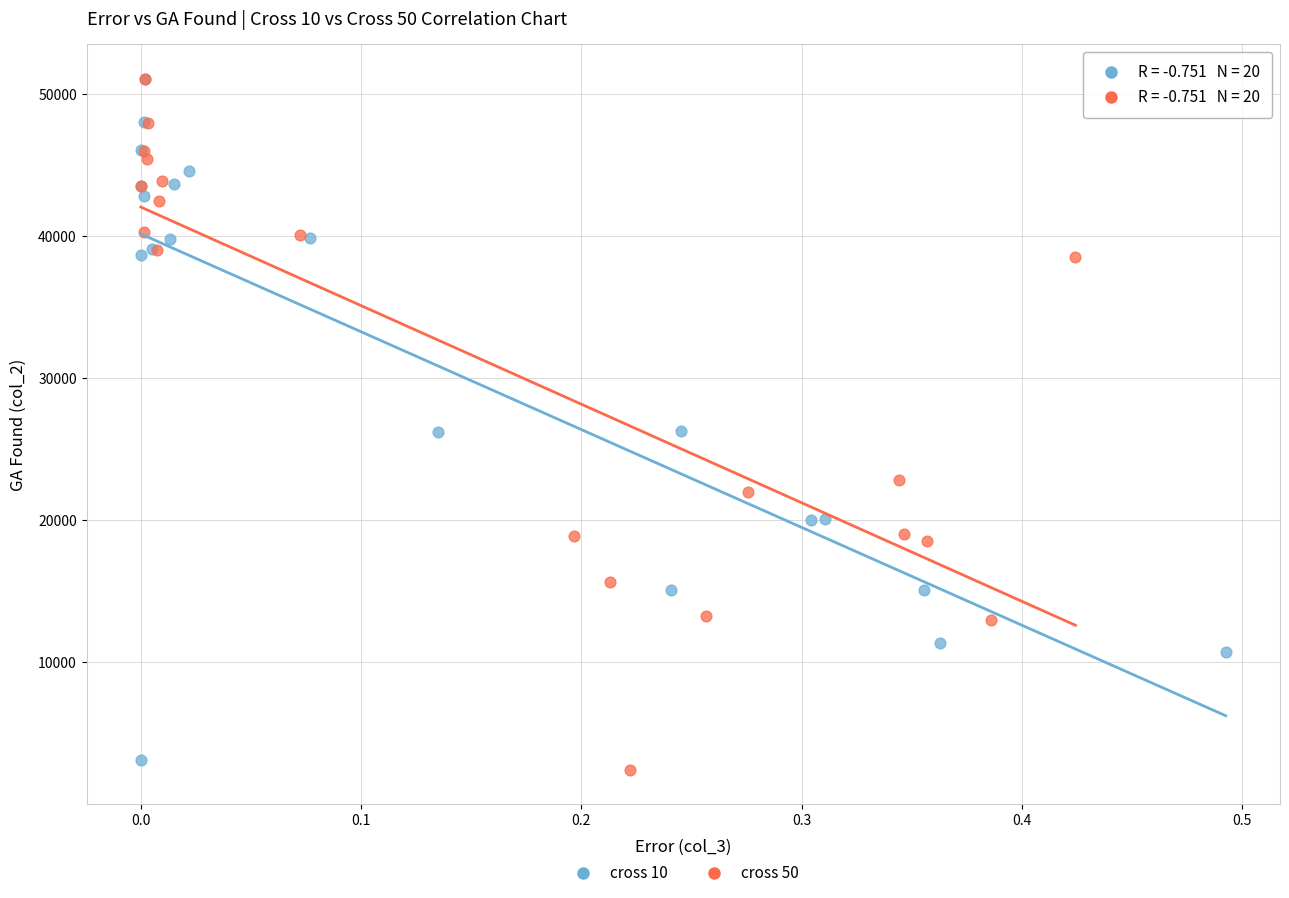

Which series has the largest Y range (max minus min)?

cross 50